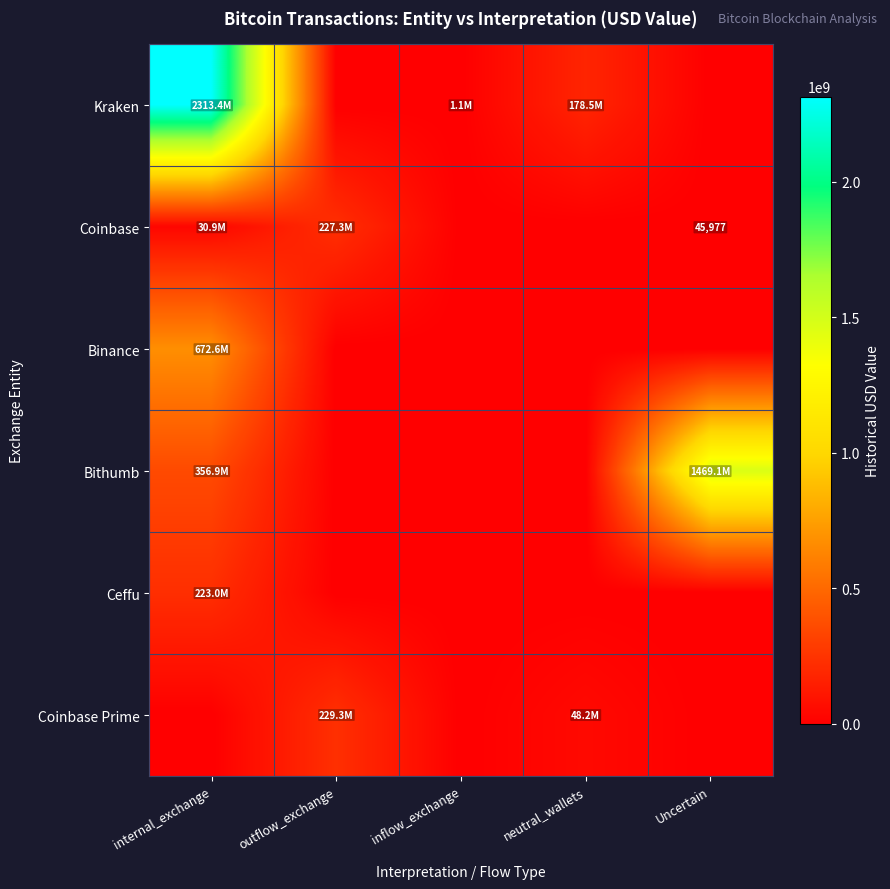

Which series has the largest total across all categories?

Kraken